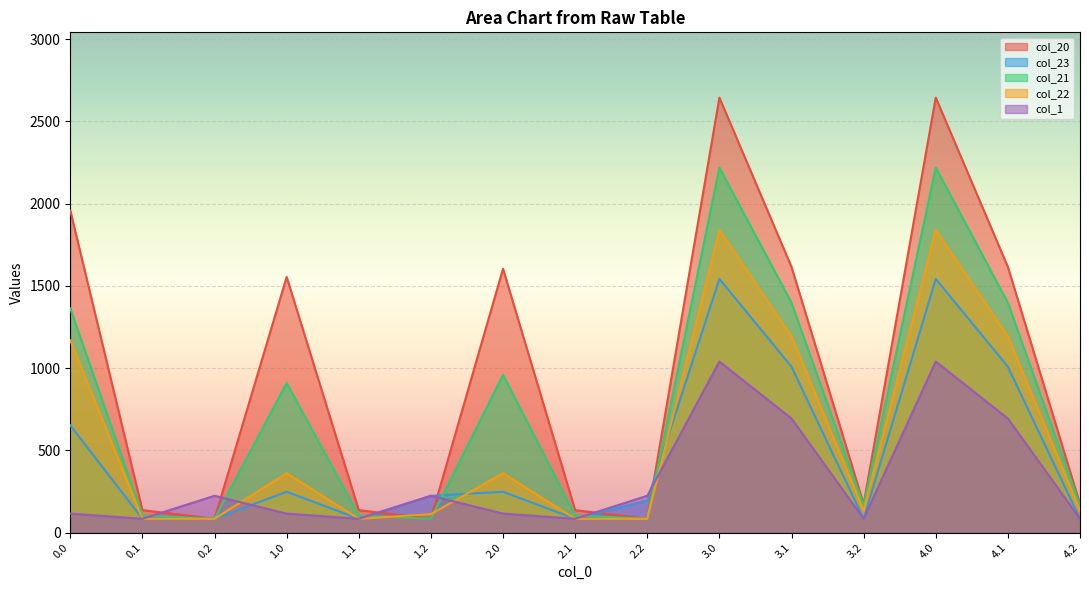

How many series are shown in this chart?

5